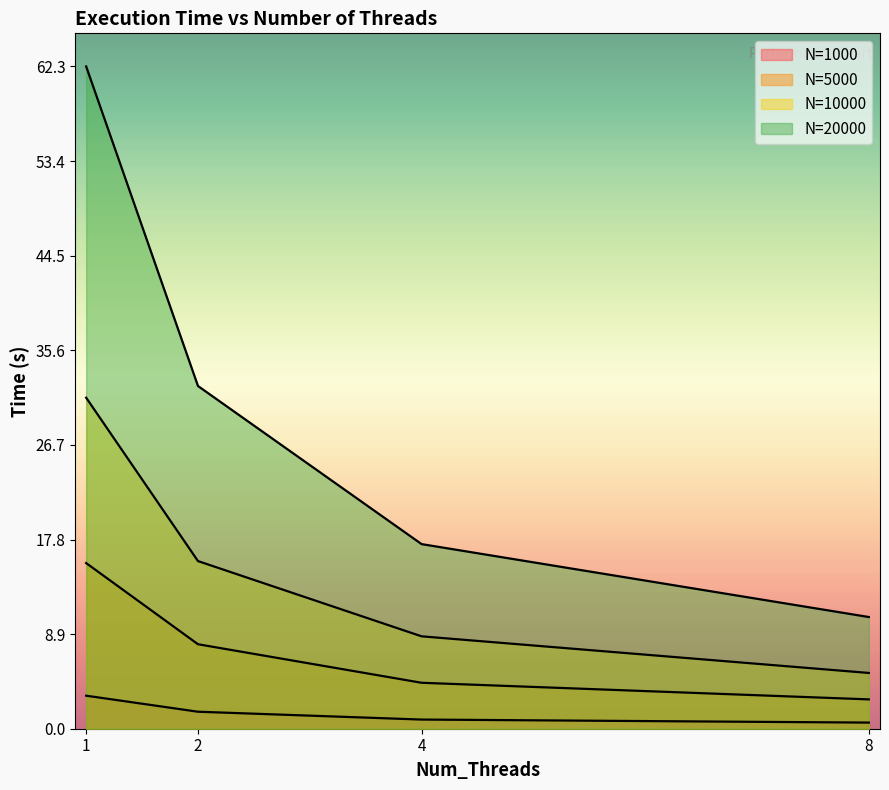

What is the difference between the N=1000 values at 1 and 2?

1.5